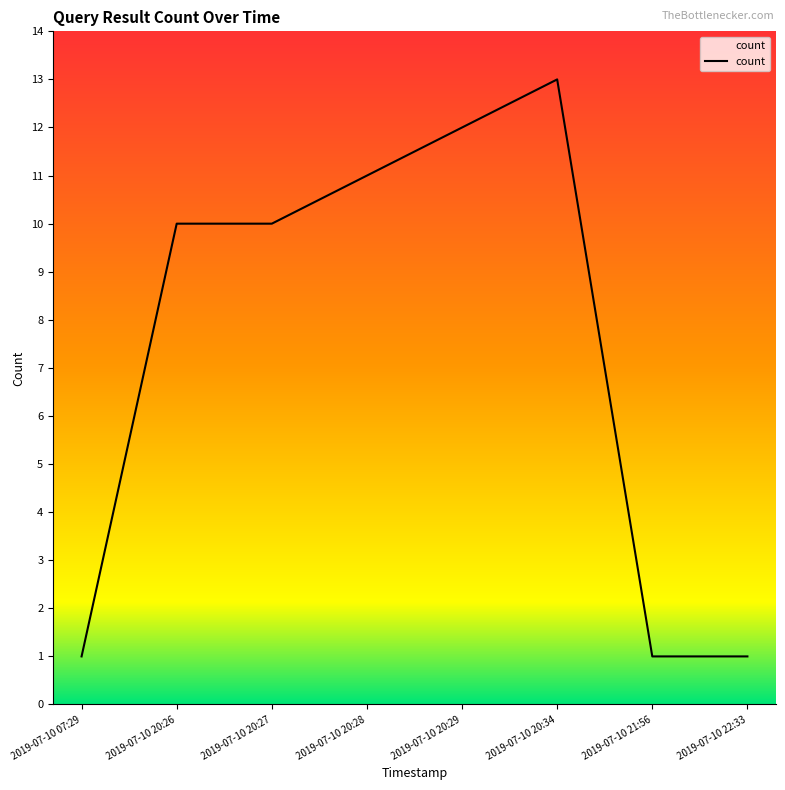

True or false: there are more than 0 points higher than both neighbors.

True